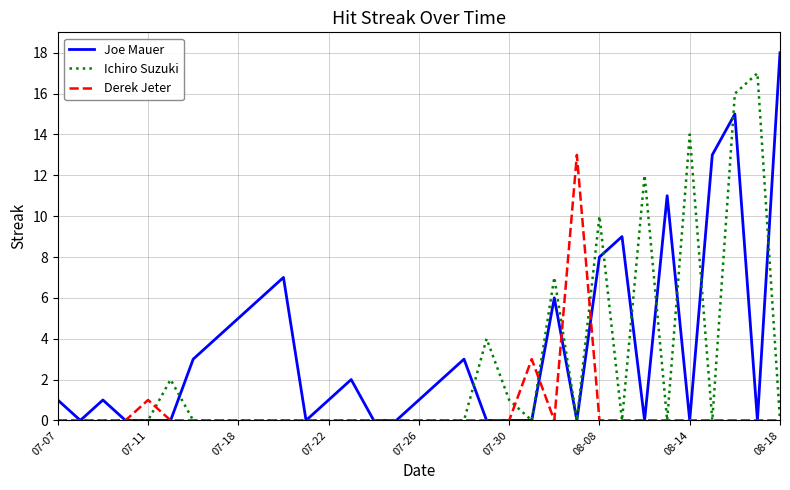

Rank the series by their average value, from highest to lowest.

Joe Mauer, Ichiro Suzuki, Derek Jeter